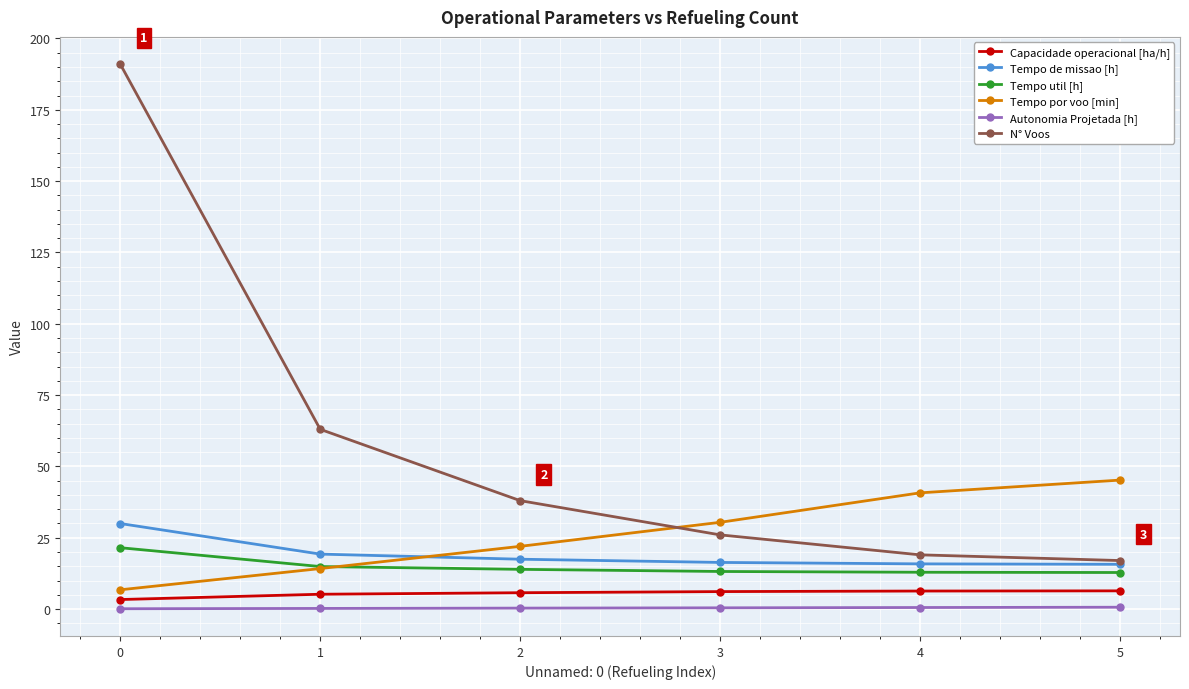

At how many categories does at least one series exceed 182?

1